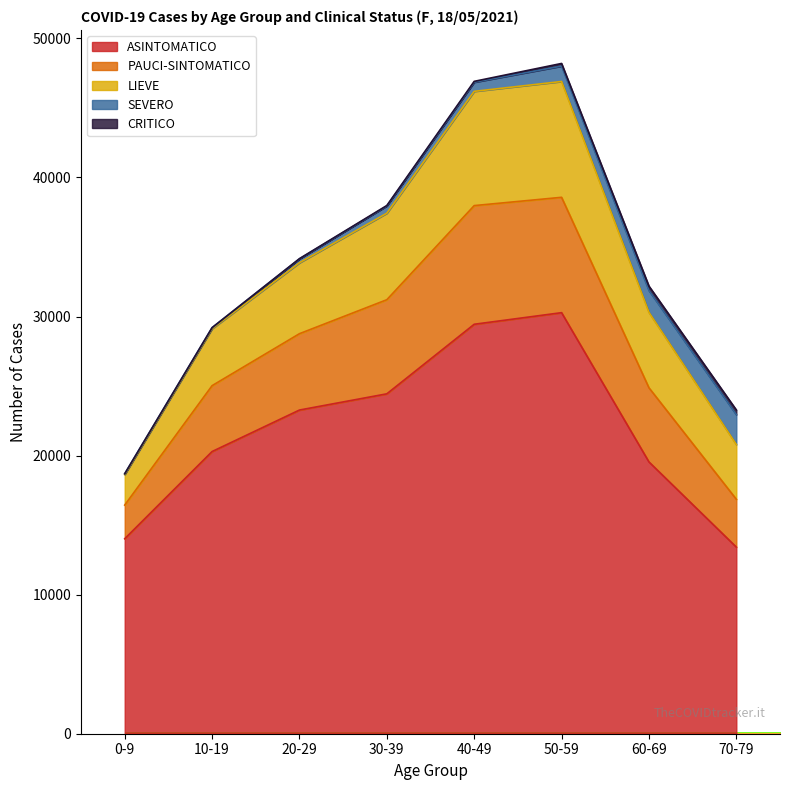

What is the maximum value for ASINTOMATICO?

30277